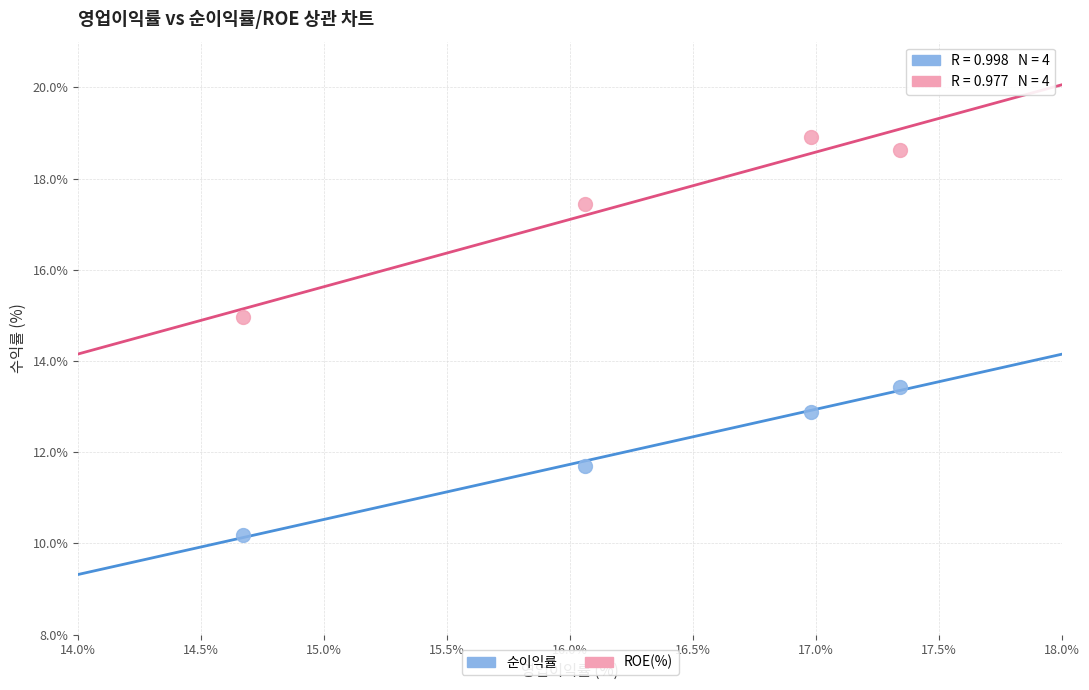

What are all the series names shown in the legend?

순이익률, ROE(%)